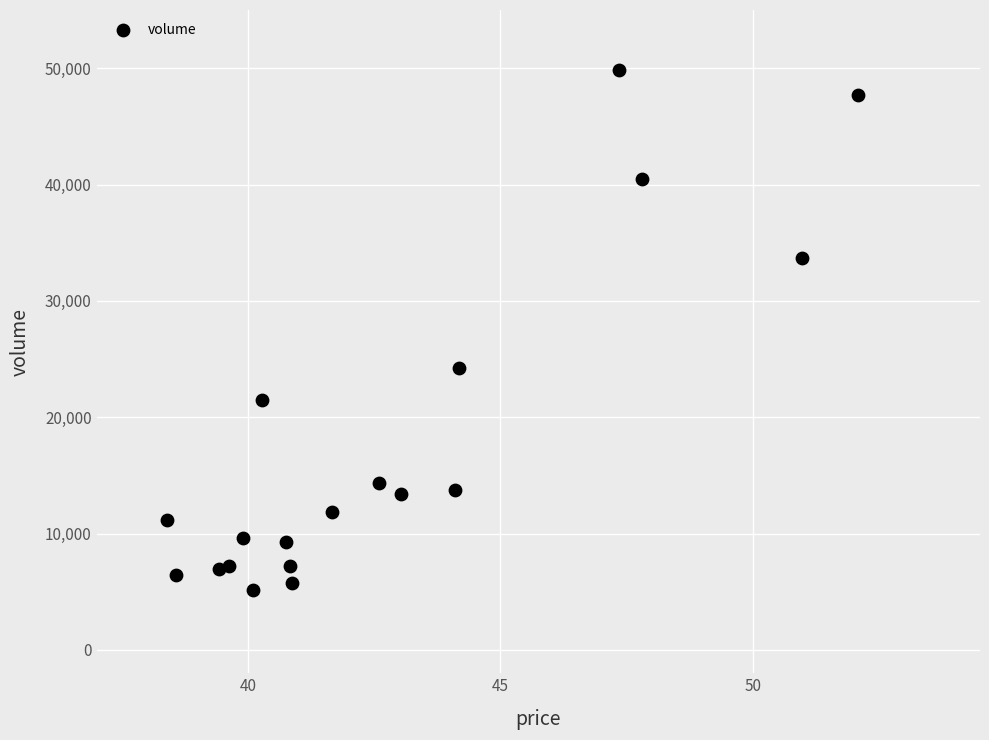

What Y value in the scatter plot is closest to 27498?

24227